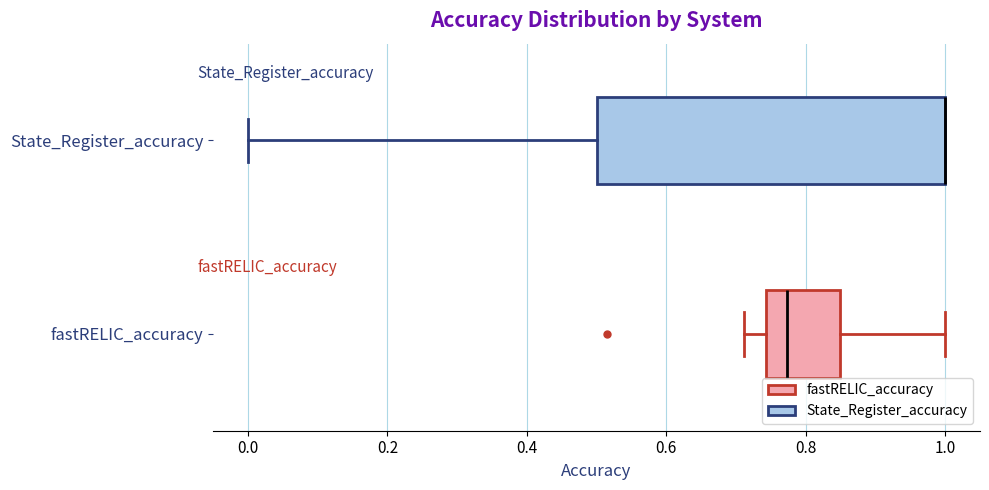

Reading bottom to top, read every box against the x-axis: the position of its median line, the range the box covers, and the ends of its whiskers. The values are not printed on the chart, so give them approximately, as read against the axis.

fastRELIC_accuracy: median 0.78, box 0.74 to 0.84, whiskers 0.72 to 1.00
State_Register_accuracy: median 1.00 (drawn on the box's right edge), box 0.50 to 1.00, whiskers 0.00 to 1.00